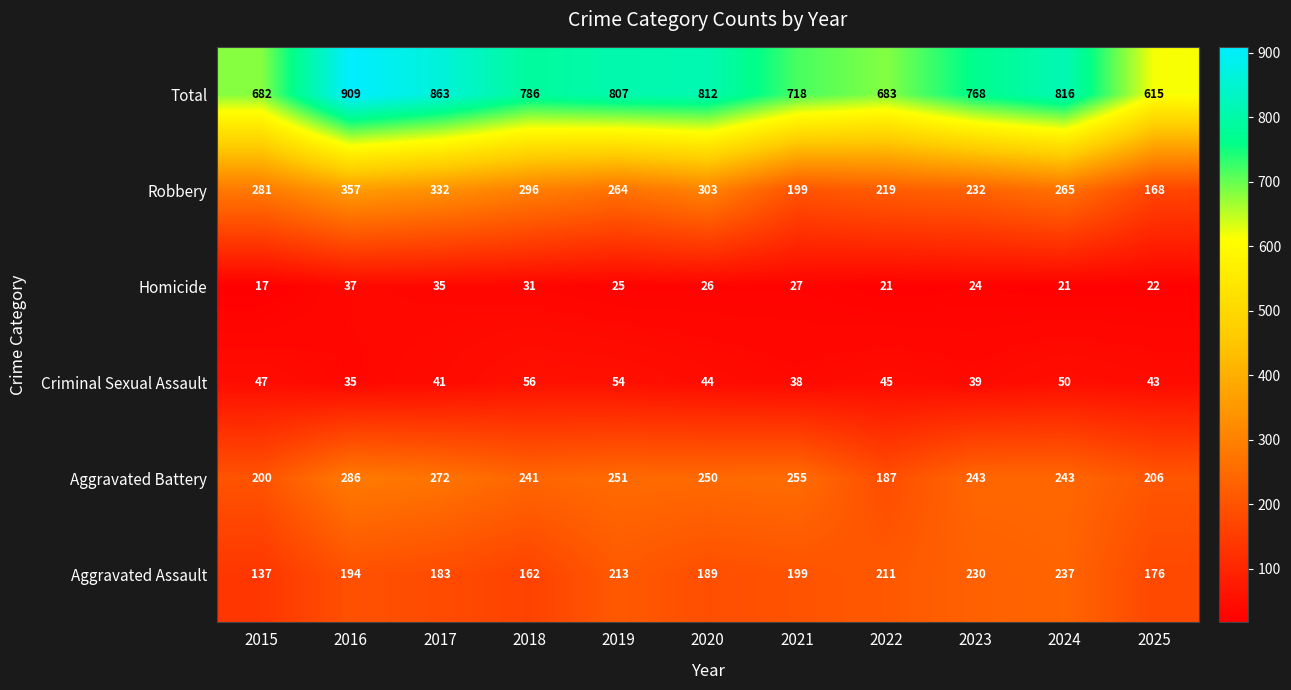

What is the difference between the Robbery values at 2022 and 2025?

51